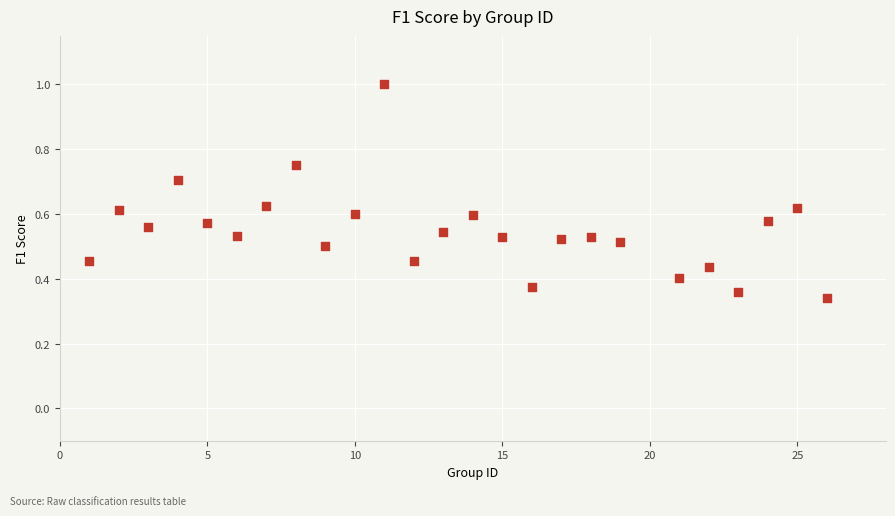

What is the range of Y values (max minus min)?

0.7